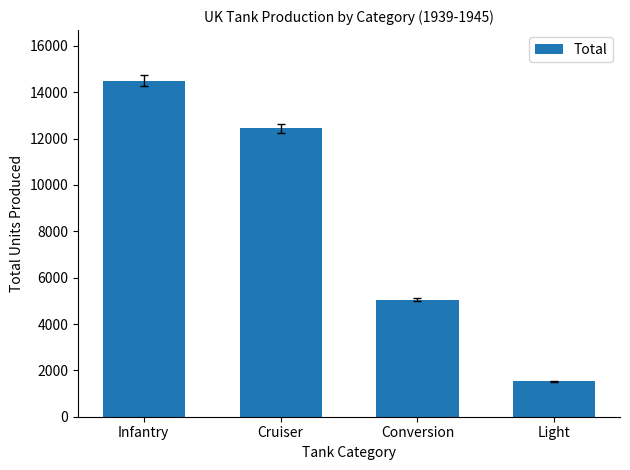

Reading right to left, transcribe all the data shown in this chart.

1526	5058	12448	14507